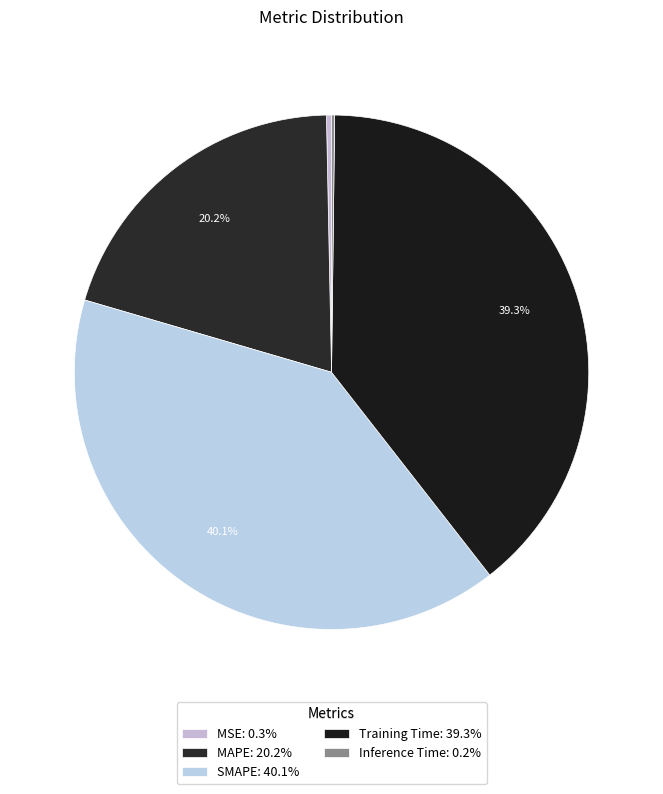

The MAPE slice represents 31% of the pie. True or false?

False